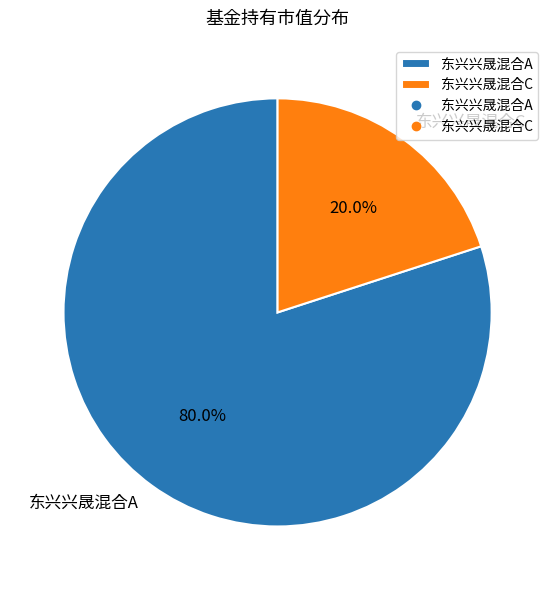

What is the total percentage of 东兴兴晟混合C and 东兴兴晟混合A?

100.0%